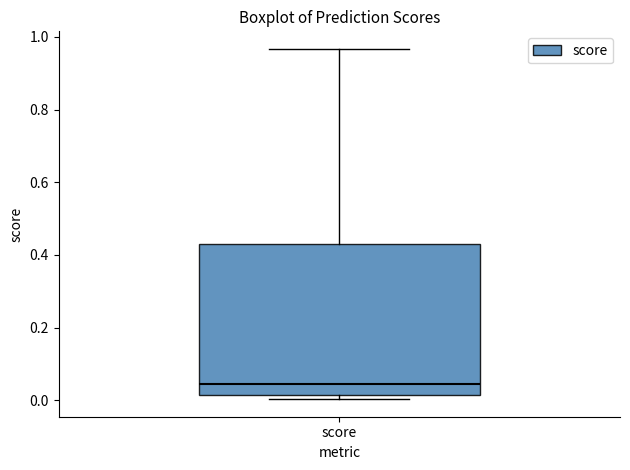

Transcribe this box plot: give where the median line is, the range the box spans, and where the two whiskers end, as read against the y-axis. The values are not printed on the chart, so give them approximately, as read against the axis.

median 0.04, box 0.02 to 0.44, whiskers 0.00 to 0.96